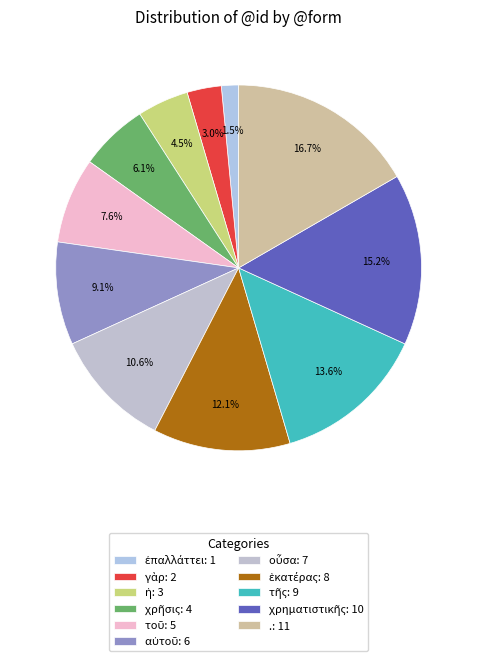

How many segments does this pie chart have?

11